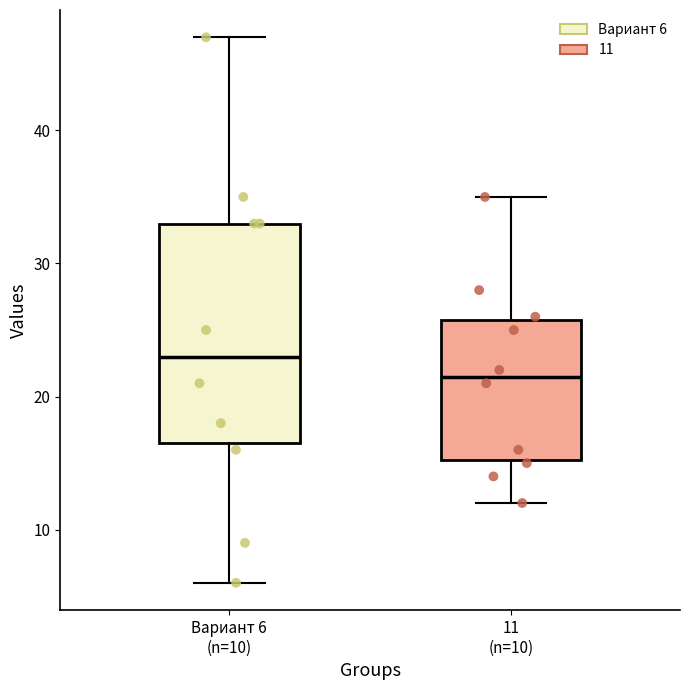

Comparing the boxes themselves (not the whiskers), which one is the tallest?

Вариант 6 (n=10)